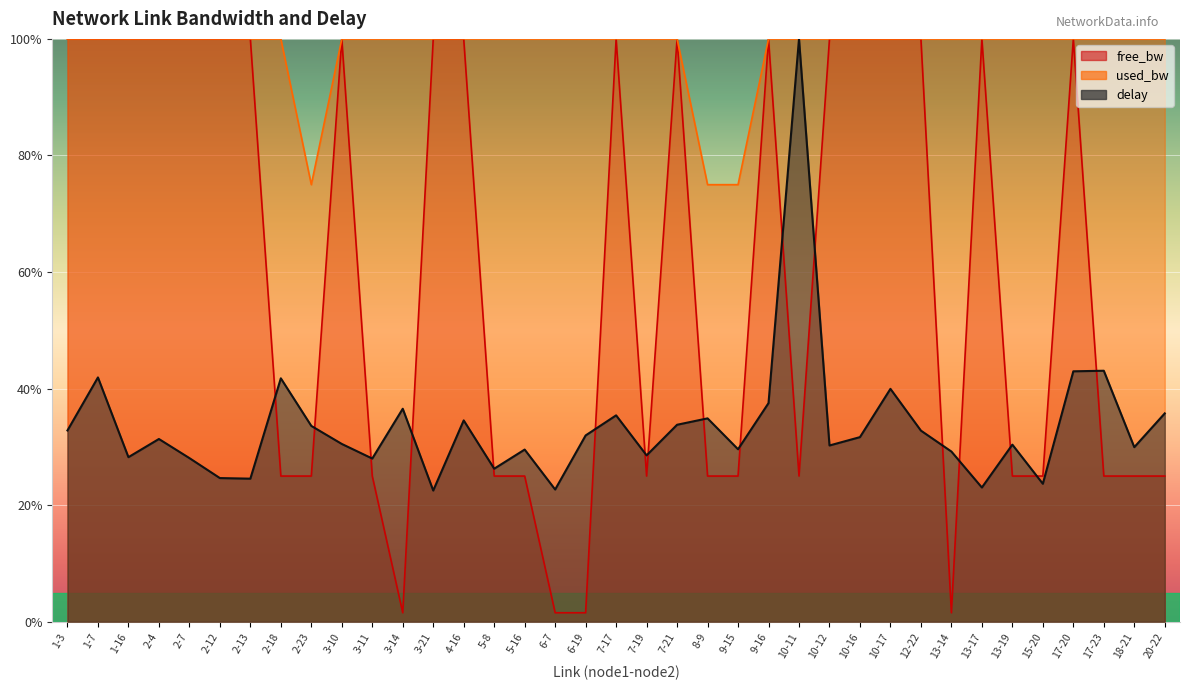

Reading left to right, transcribe all the data shown in this chart.

free_bw: 100.0	100.0	100.0	100.0	100.0	100.0	100.0	25.0	25.0	100.0	25.0	1.5	100.0	100.0	25.0	25.0	1.5	1.5	100.0	25.0	100.0	25.0	25.0	100.0	25.0	100.0	100.0	100.0	100.0	1.5	100.0	25.0	25.0	100.0	25.0	25.0	25.0
used_bw: 100.0	100.0	100.0	100.0	100.0	100.0	100.0	100.0	75.0	100.0	100.0	100.0	100.0	100.0	100.0	100.0	100.0	100.0	100.0	100.0	100.0	75.0	75.0	100.0	100.0	100.0	100.0	100.0	100.0	100.0	100.0	100.0	100.0	100.0	100.0	100.0	100.0
delay: 32.8	41.9	28.2	31.4	28.1	24.7	24.6	41.8	33.6	30.5	28.0	36.5	22.5	34.5	26.3	29.5	22.7	32.0	35.4	28.5	33.8	34.9	29.6	37.5	100.0	30.2	31.7	40.0	32.8	29.2	23.0	30.4	23.7	43.0	43.1	30.0	35.8